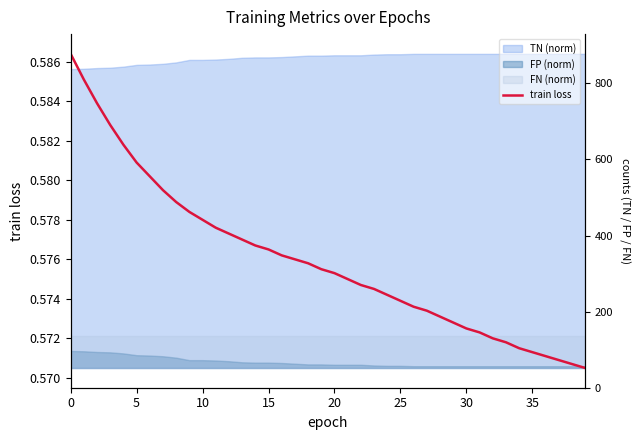

What value does the data have at 25?

0.6